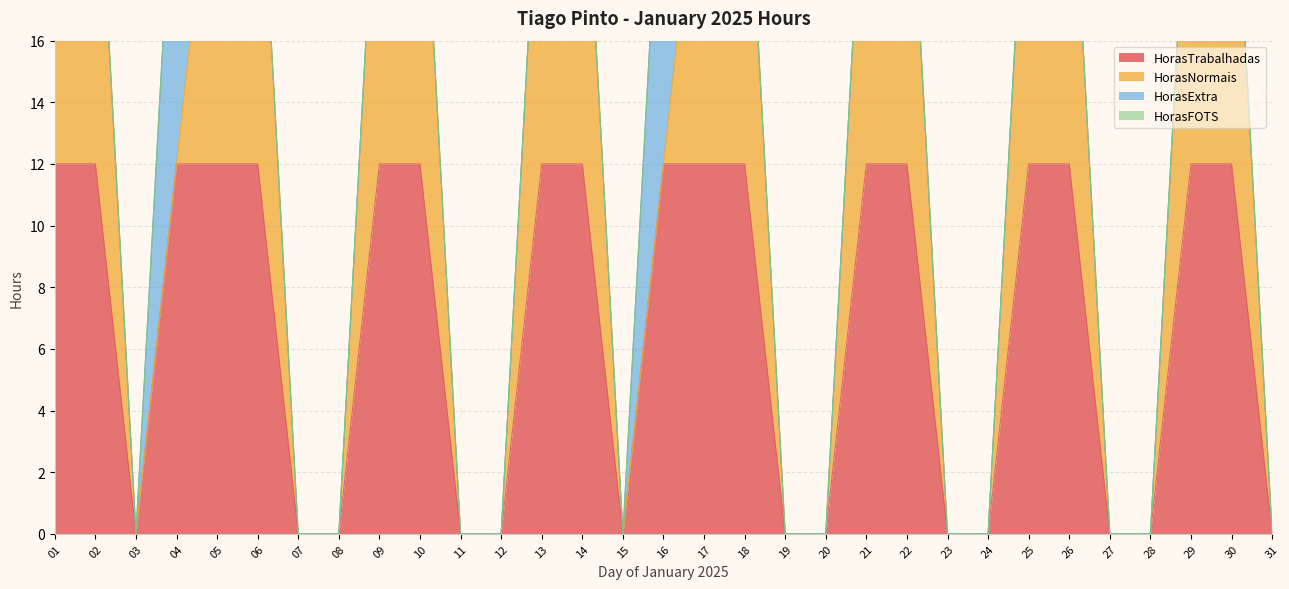

The HorasNormais series shows 12 at 18. True or false?

True